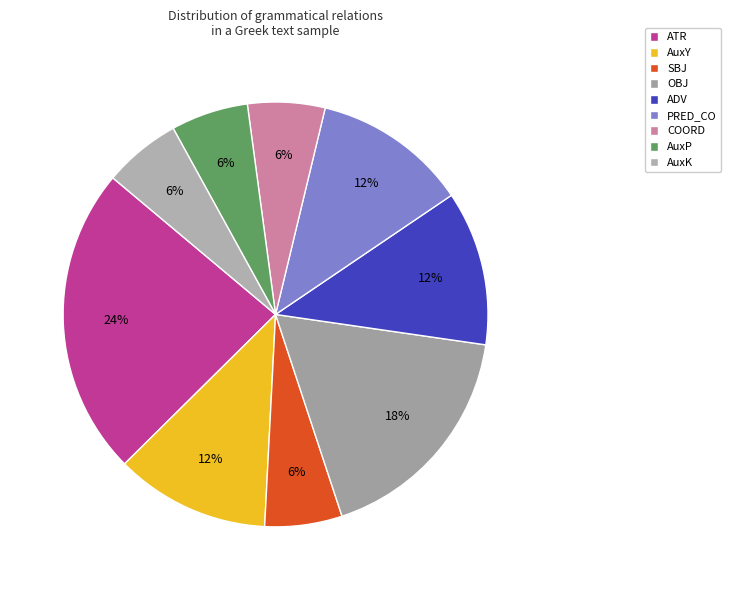

Is it true that ADV is 12% of the pie?

True